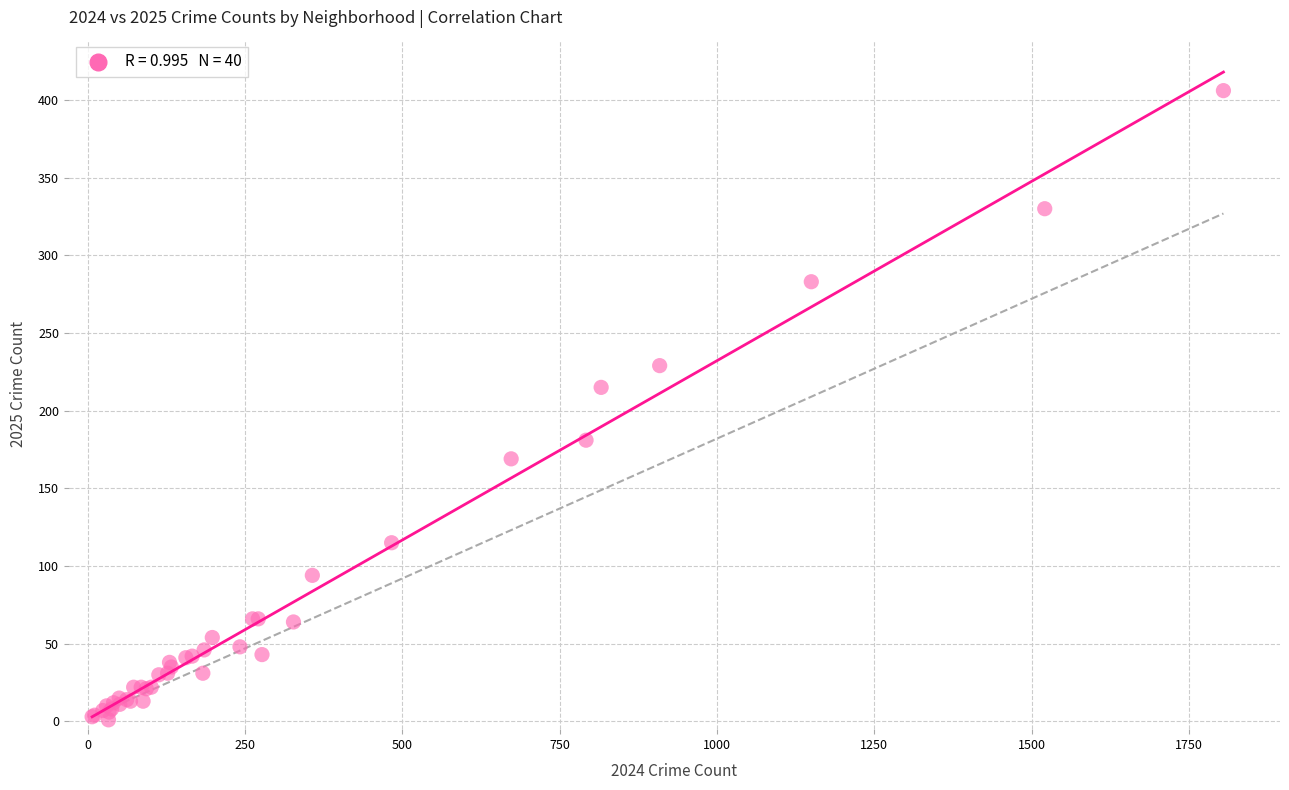

What Y value in the scatter plot is closest to 203?

215